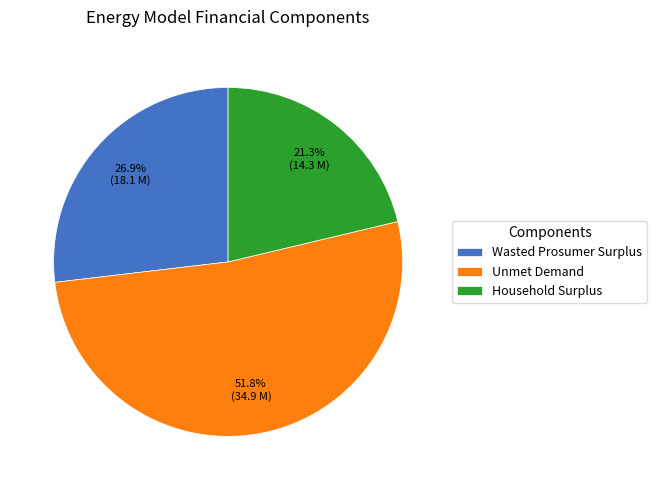

True or false: Wasted Prosumer Surplus accounts for 27% of the total.

True